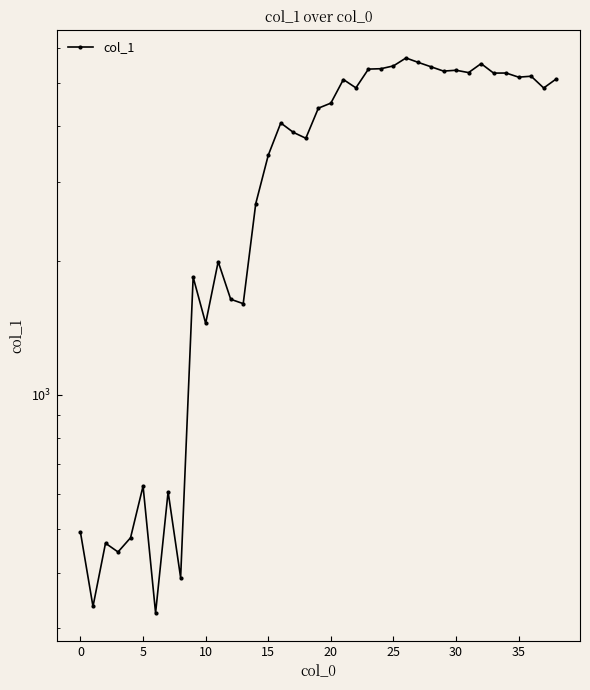

How many data points are above 4389?

20